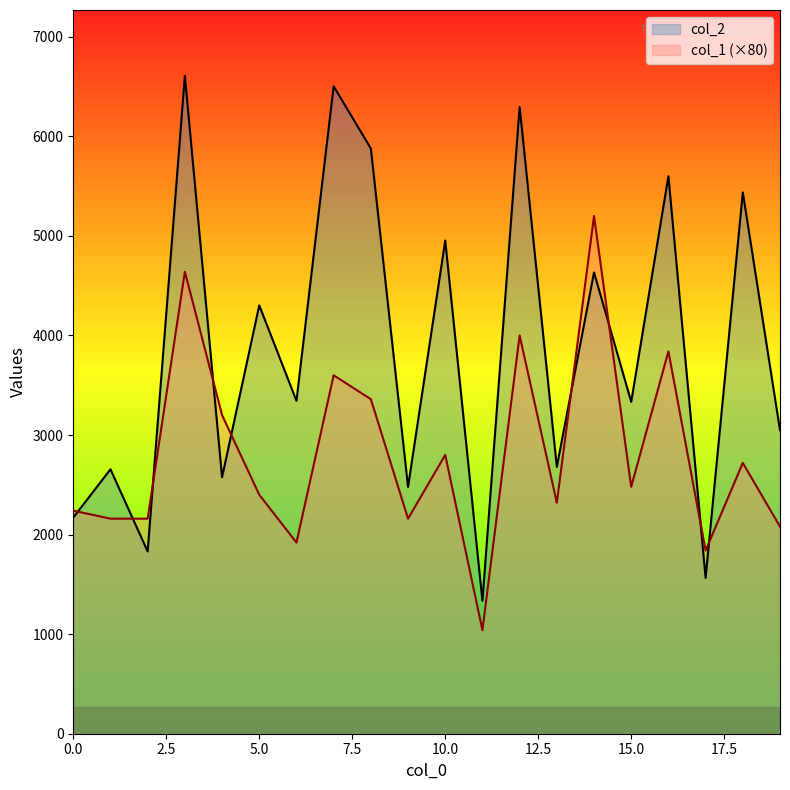

How many lines are shown in the chart?

2